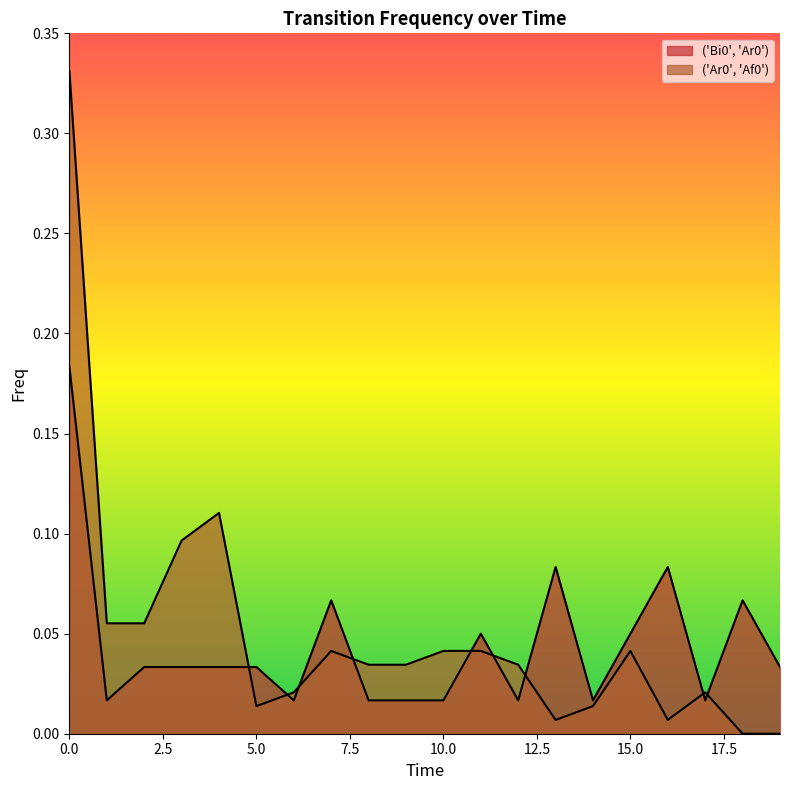

Reading left to right, extract all data points from this chart.

('Bi0', 'Ar0'): 0=0.2	1=0.0	2=0.0	3=0.0	4=0.0	5=0.0	6=0.0	7=0.1	8=0.0	9=0.0	10=0.0	11=0.1	12=0.0	13=0.1	14=0.0	15=0.1	16=0.1	17=0.0	18=0.1	19=0.0
('Ar0', 'Af0'): 0=0.3	1=0.1	2=0.1	3=0.1	4=0.1	5=0.0	6=0.0	7=0.0	8=0.0	9=0.0	10=0.0	11=0.0	12=0.0	13=0.0	14=0.0	15=0.0	16=0.0	17=0.0	18=0.0	19=0.0